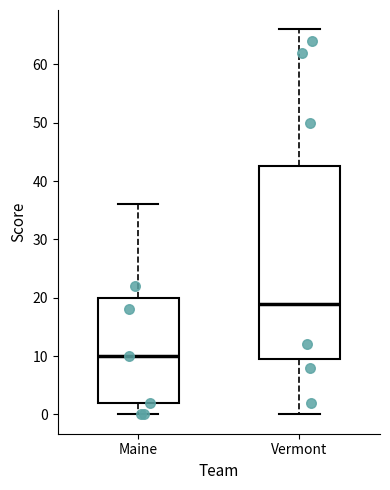

Reading left to right, read every box against the y-axis: the position of its median line, the range the box covers, and the ends of its whiskers. The values are not printed on the chart, so give them approximately, as read against the axis.

Maine: median 10, box 2 to 20, whiskers 0 to 36
Vermont: median 19, box 10 to 43, whiskers 0 to 66